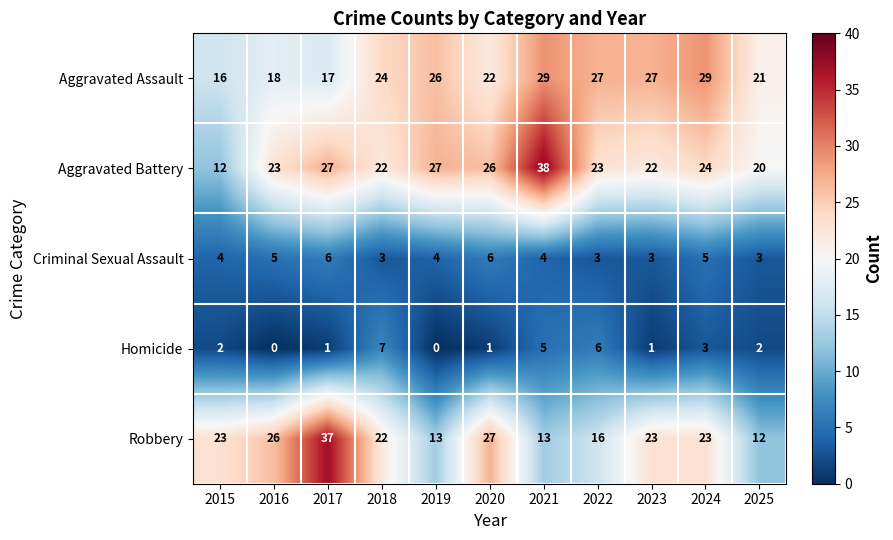

At which category is the sum across all series the highest?

2021